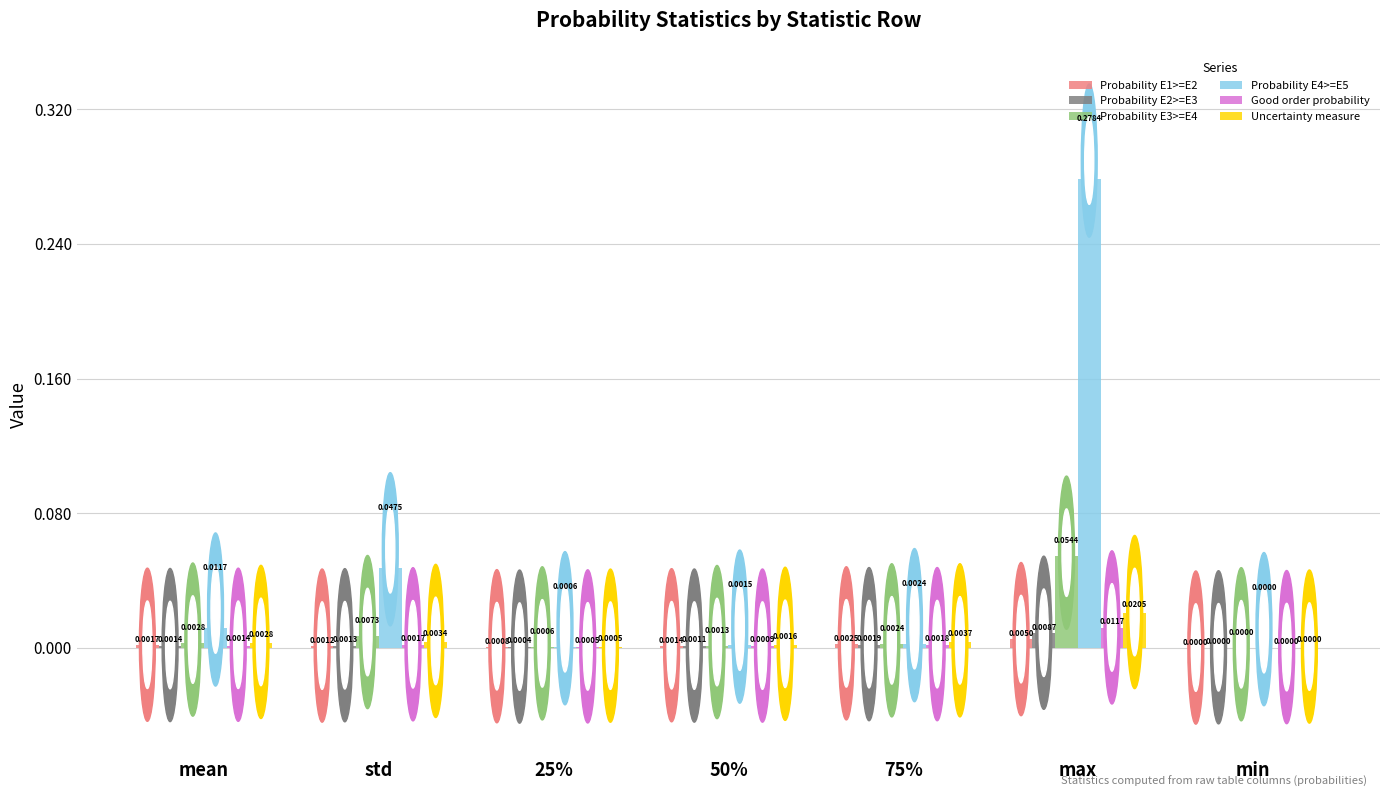

Which series changed the most between std and 25%?

Probability E4>=E5